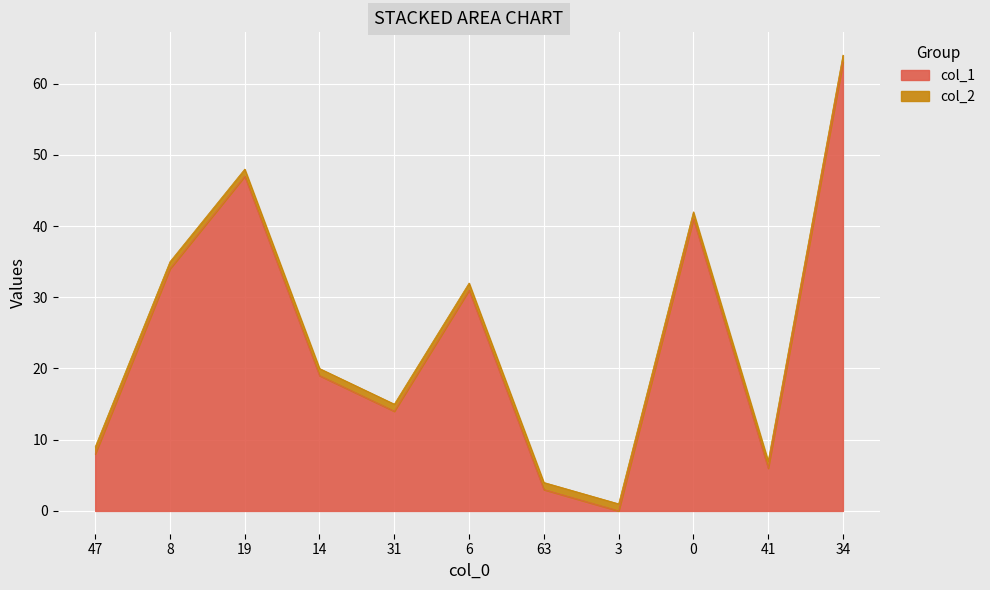

How many points are lower than both their immediate neighbors (excluding endpoints)?

3